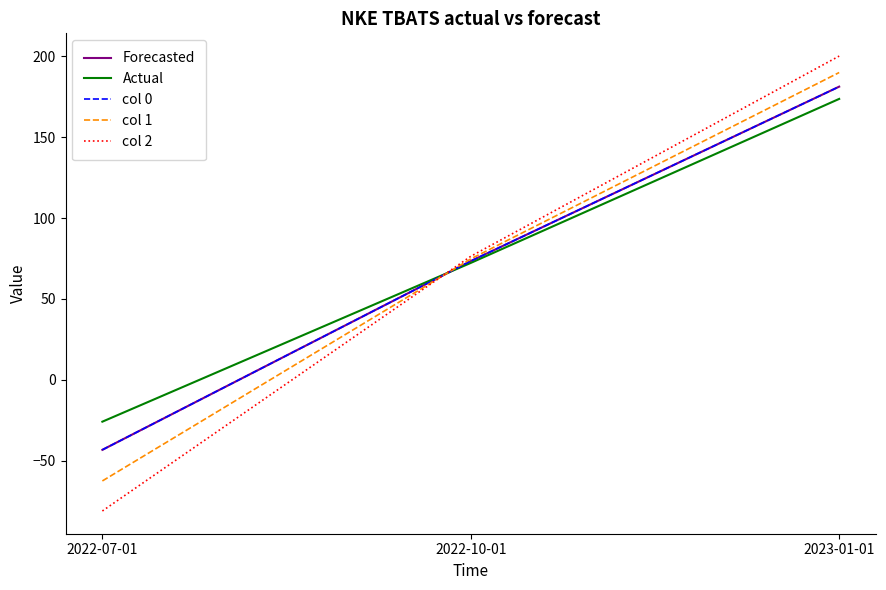

List the series in order of their peak value, highest first.

col 2, col 1, Forecasted, col 0, Actual